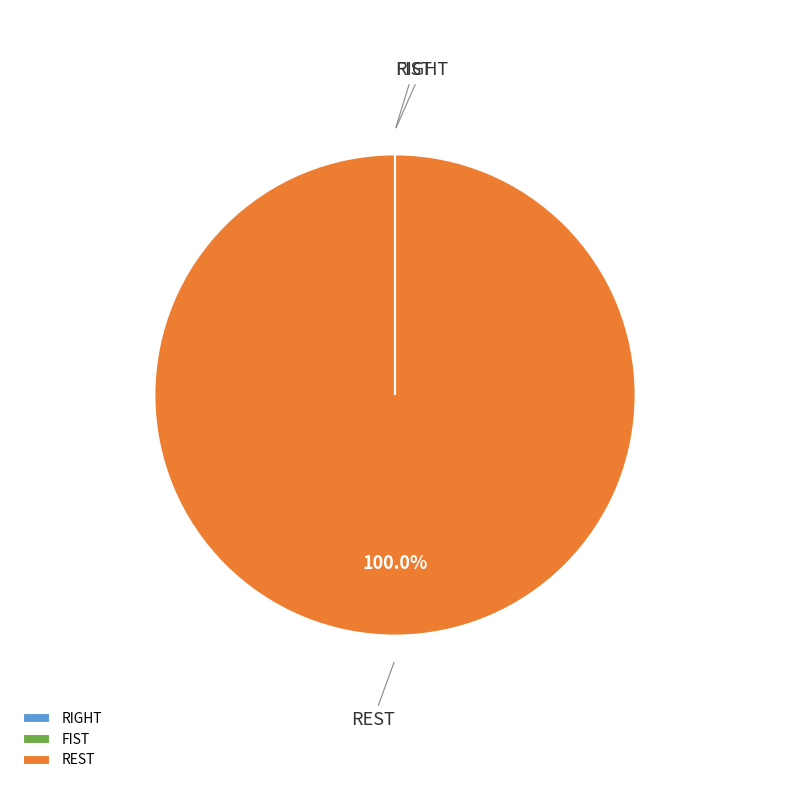

To the nearest percent, what is the average slice percentage?

33%